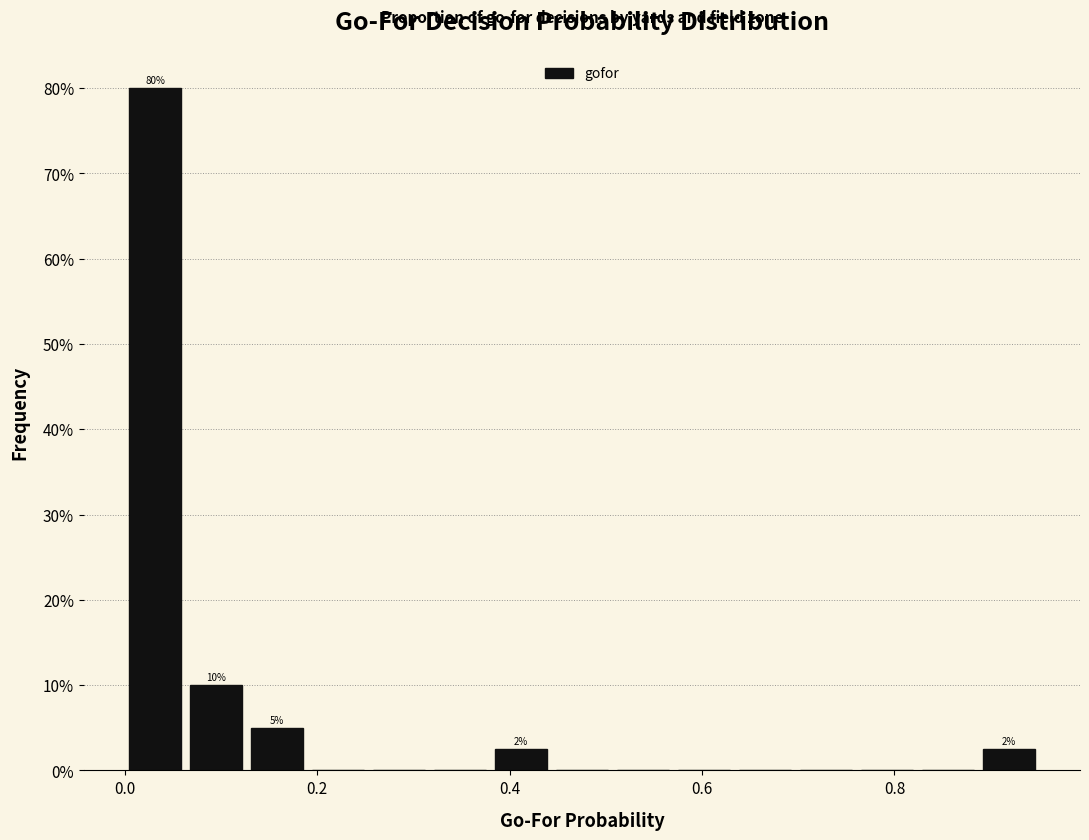

Around what value on the x-axis is the tallest bar? Give the approximate position of its centre, as read against the axis.

0.04